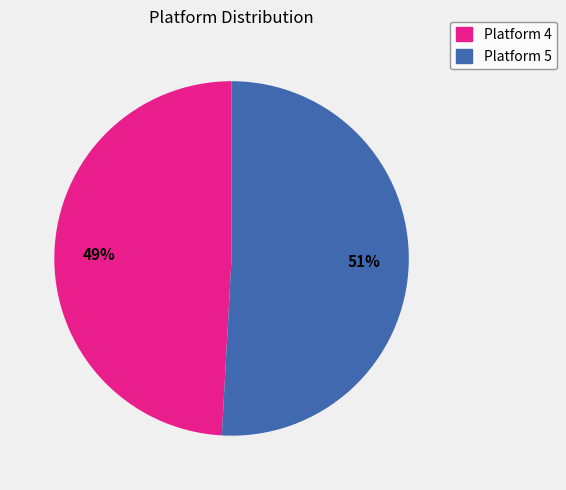

Count the number of slices in the pie.

2